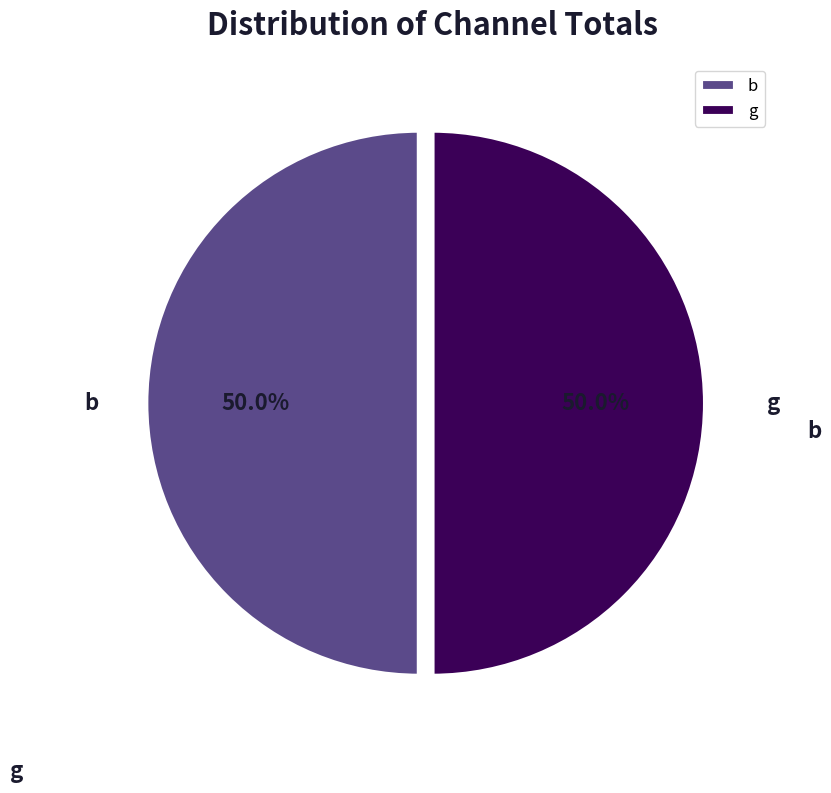

To the nearest percent, what is the average slice percentage?

50%